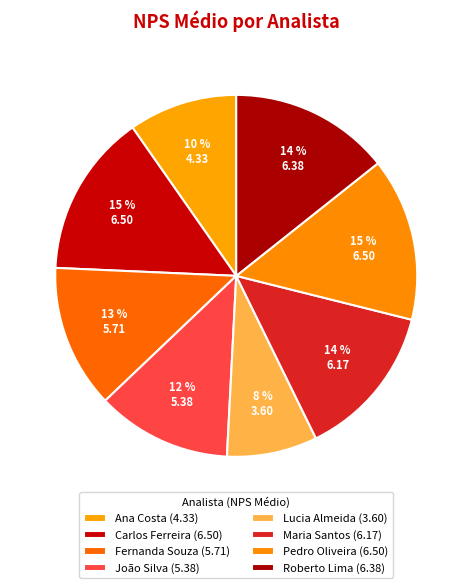

To the nearest percent, what portion does Lucia Almeida represent?

8%